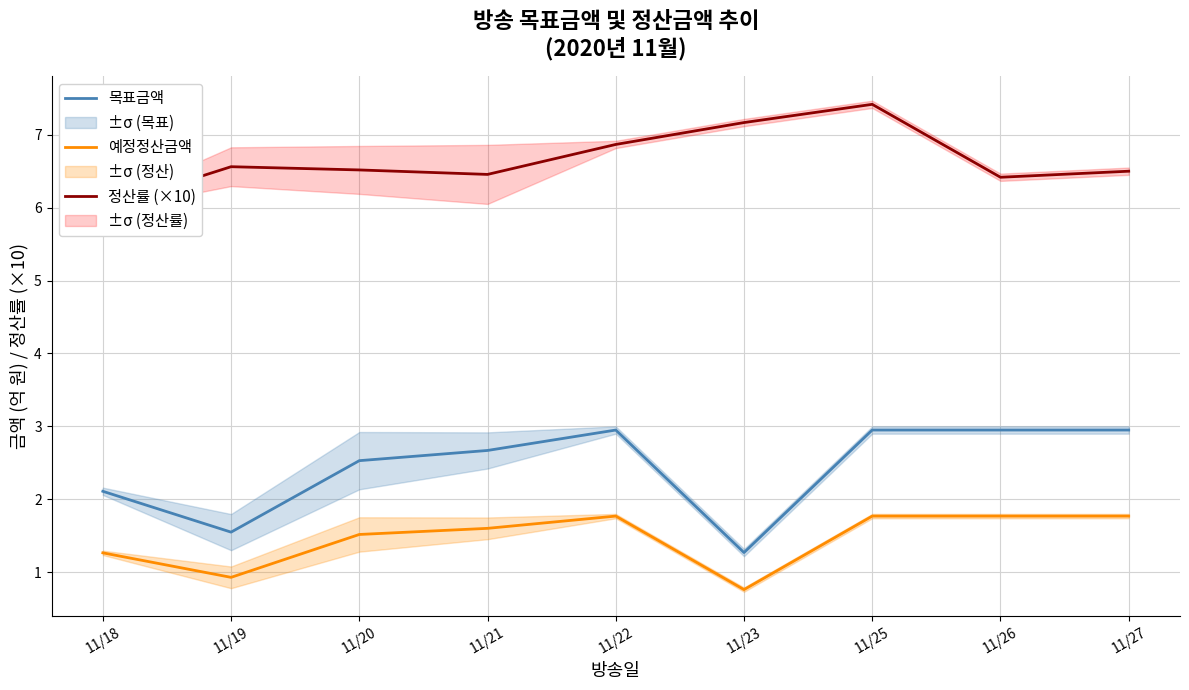

How many distinct data groups are displayed?

3